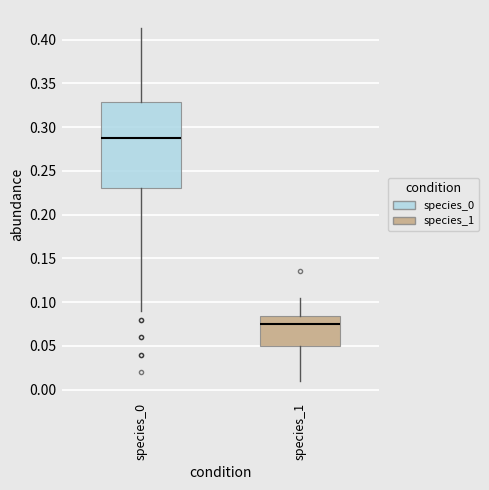

Reading left to right, transcribe this box plot: for each box, give where its median line is, the range the box spans, and where its two whiskers end, as read against the y-axis. The values are not printed on the chart, so give them approximately, as read against the axis.

species_0: median 0.290, box 0.230 to 0.330, whiskers 0.090 to 0.415
species_1: median 0.075, box 0.050 to 0.085, whiskers 0.010 to 0.105